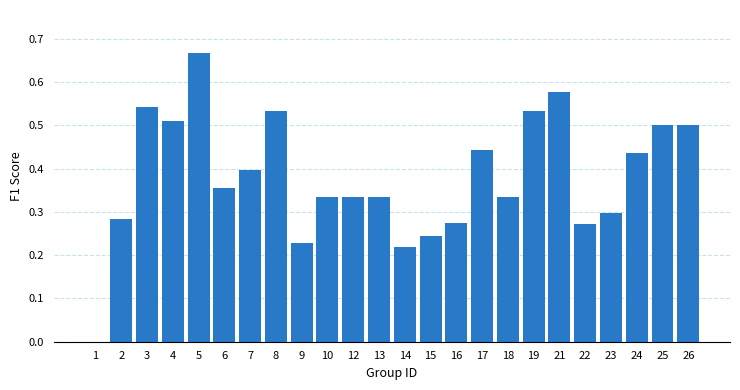

What is the change in value from 15 to 21?

+0.3